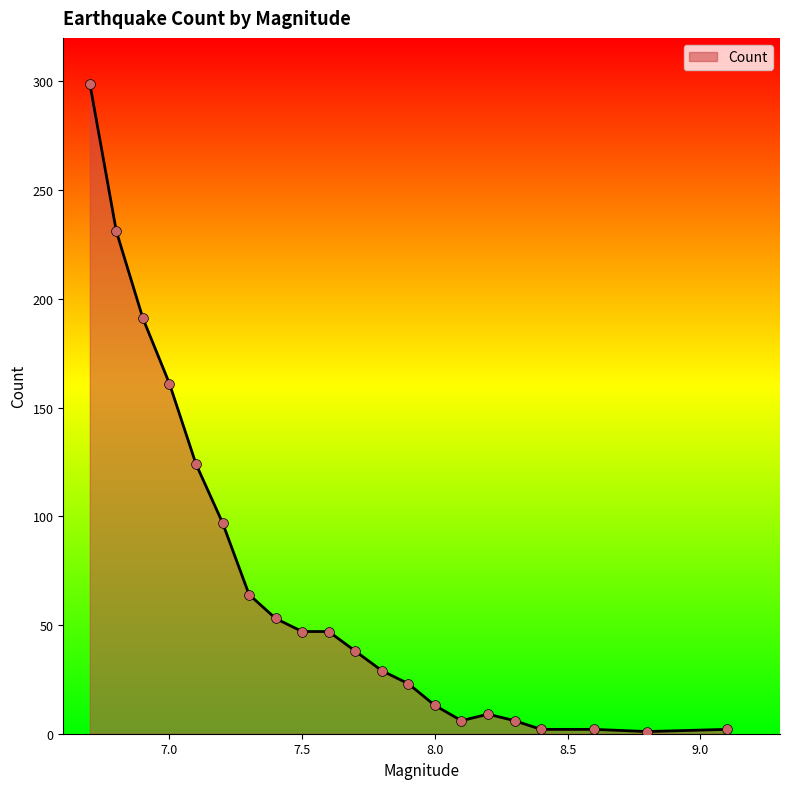

What is the difference between the maximum and minimum values?

298